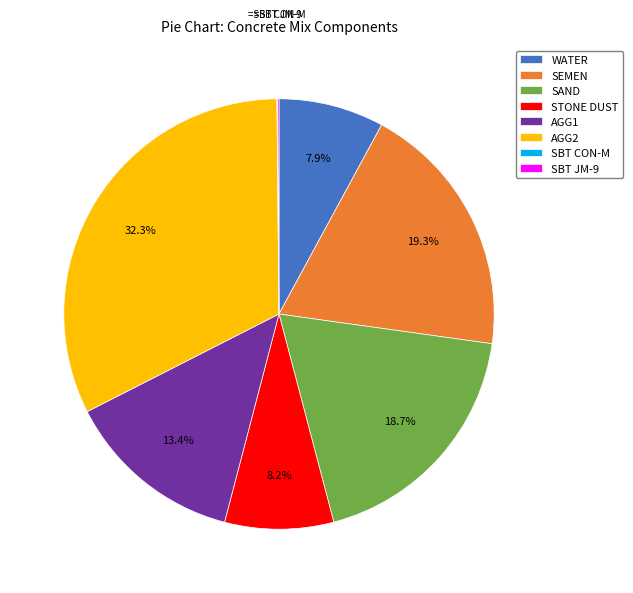

Is AGG1 the majority of the pie?

No